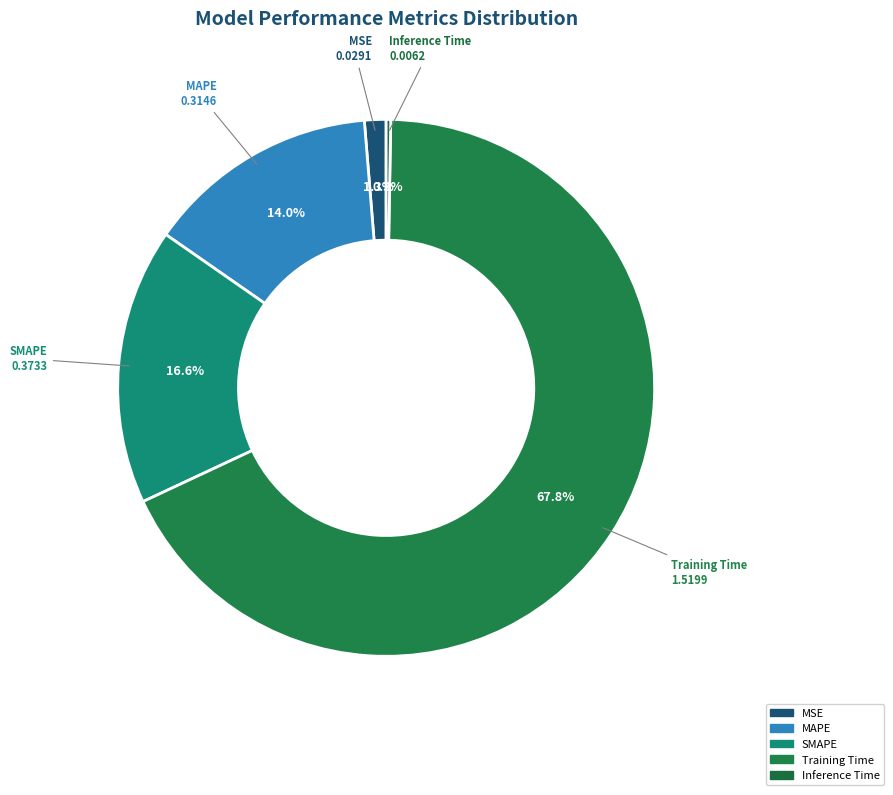

The Inference Time slice represents 1% of the pie. True or false?

False